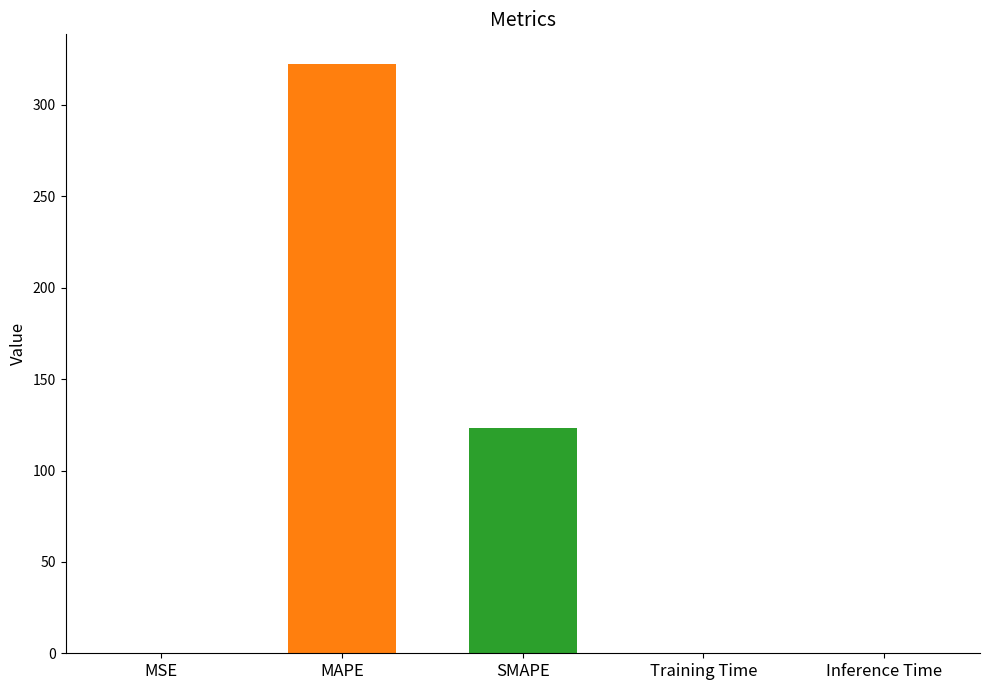

Read the value at SMAPE.

123.4